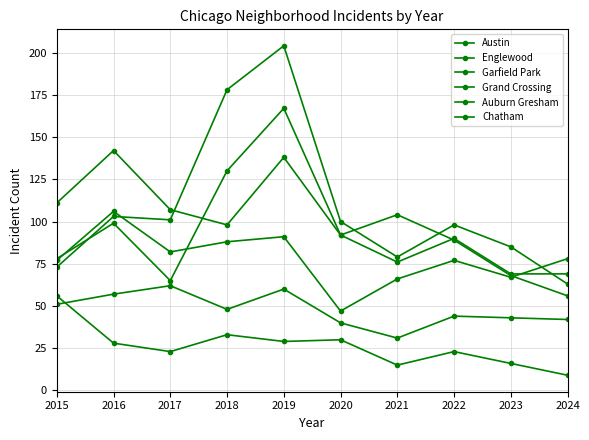

Does the chart have visible grid lines?

Yes